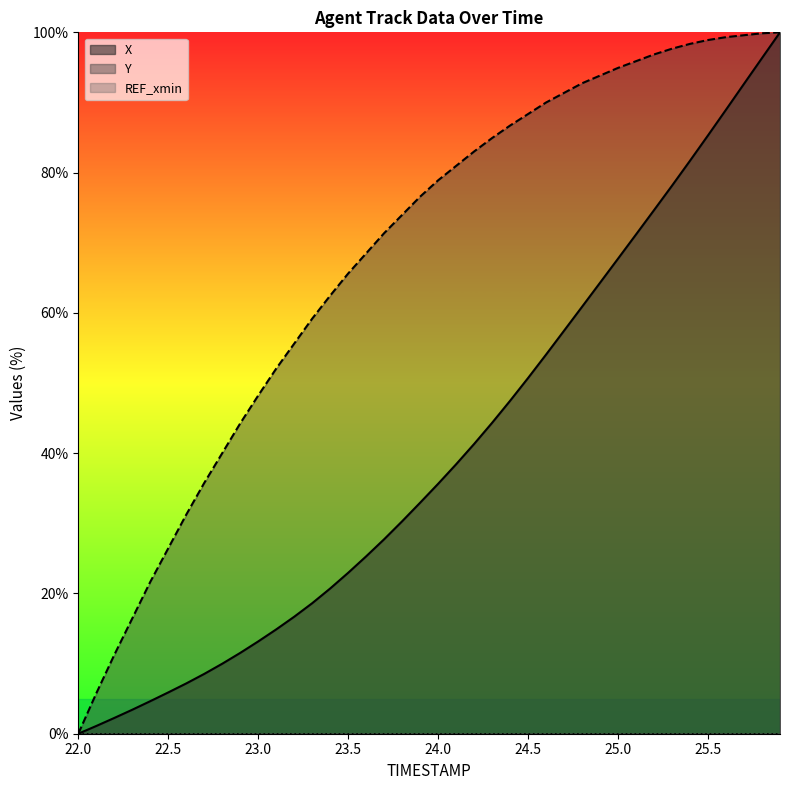

Between 23.6 and 25.5, which is larger?

25.5